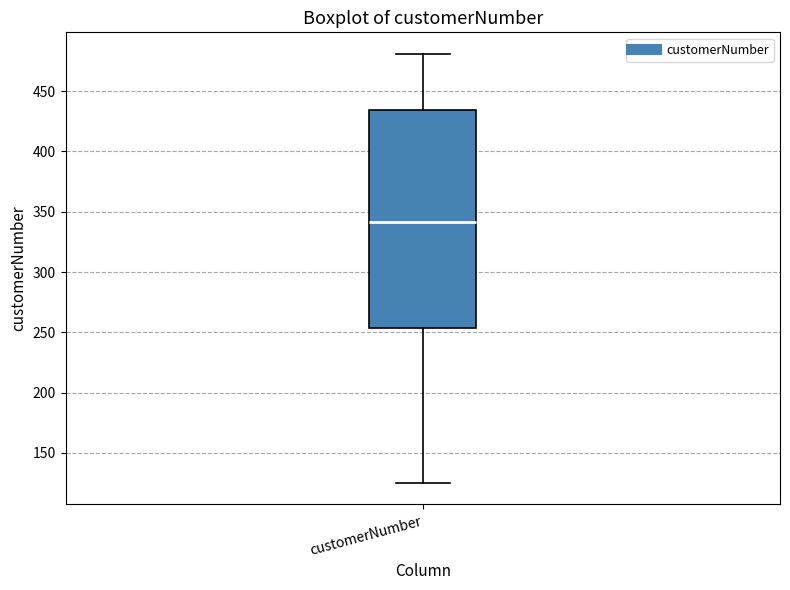

Where is the upper edge of the box for customerNumber on the y-axis? The values are not printed on the chart, so give them approximately, as read against the axis.

435